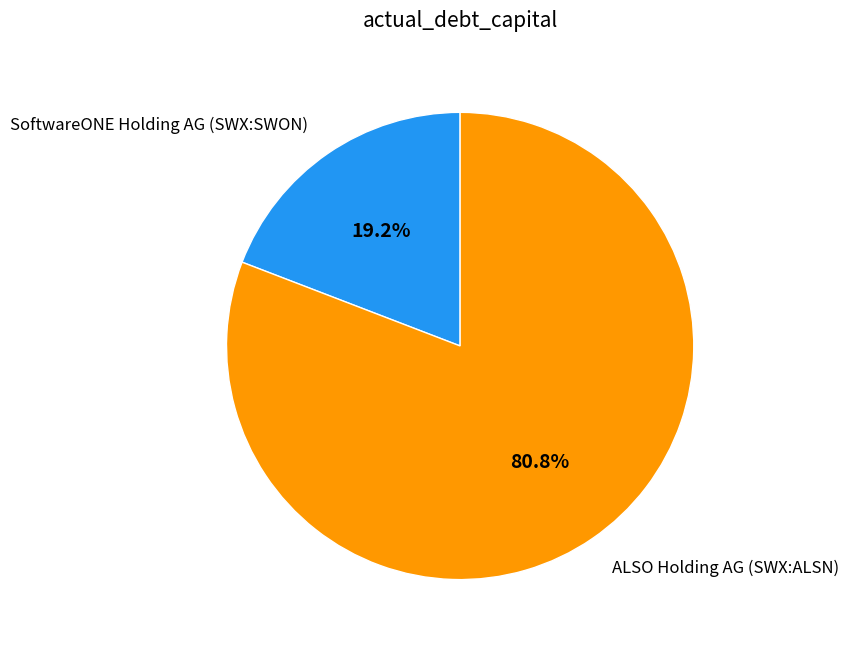

What is the smallest slice in the pie chart?

SoftwareONE Holding AG (SWX:SWON)